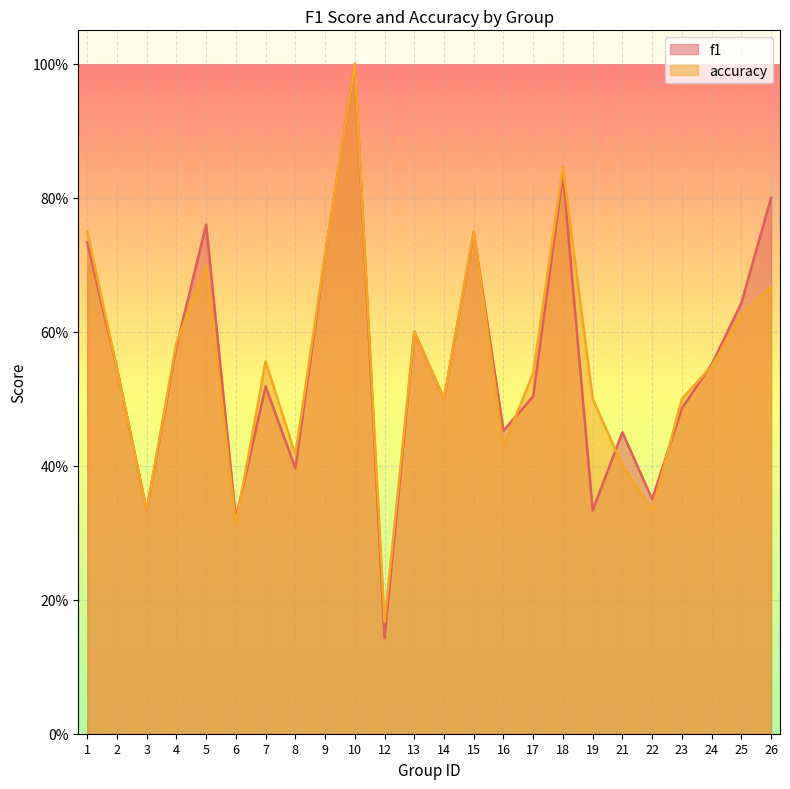

What is the highest value of the accuracy series?

1.0